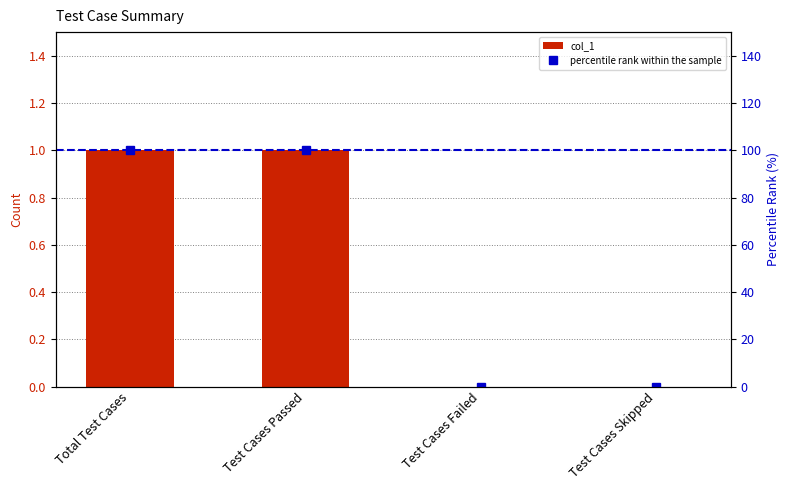

Which category has the lowest value across all series?

Test Cases Failed